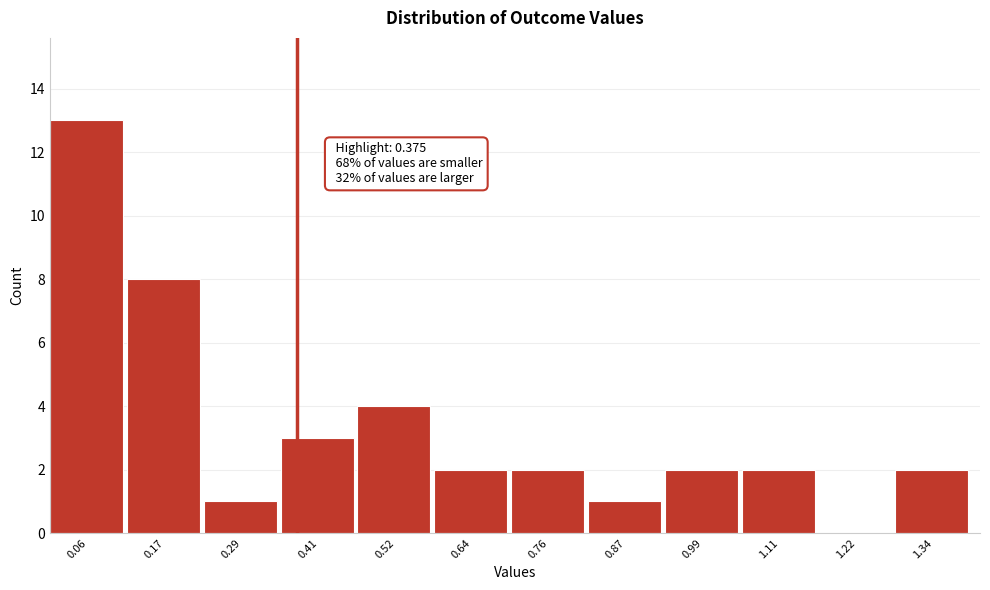

Which range on the x-axis has the tallest bar?

0.00 to 0.12